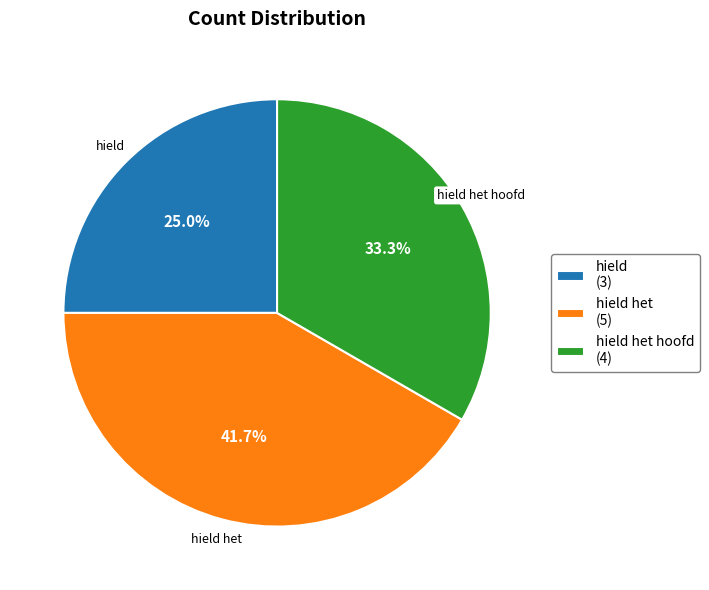

Is there any slice that represents more than half of the pie?

No